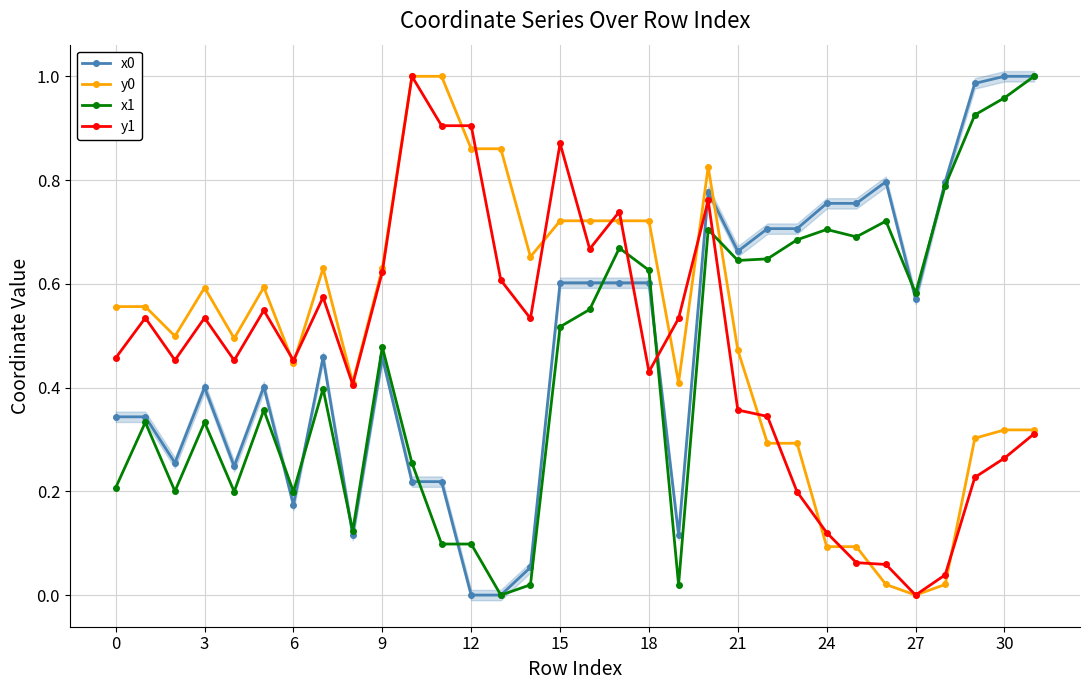

Where is the first local minimum for x1?

6